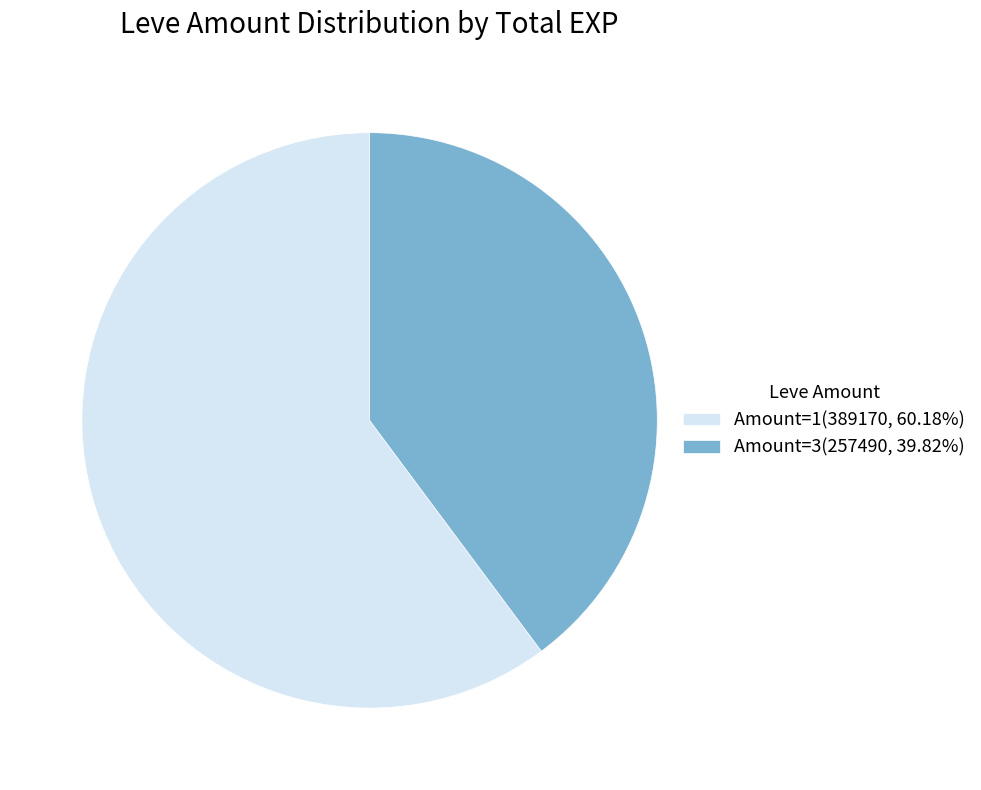

Does Amount=3(257490, 39.82%) represent more than half of the total?

No